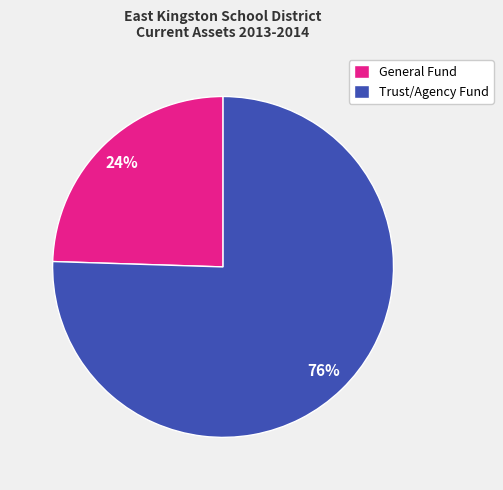

Between General Fund and Trust/Agency Fund, which is larger?

Trust/Agency Fund